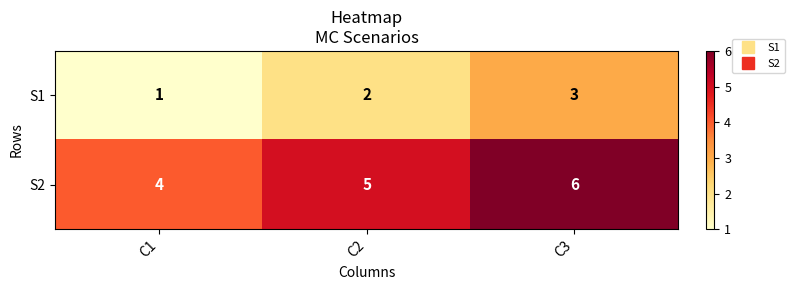

At which category is the sum across all series the highest?

C3